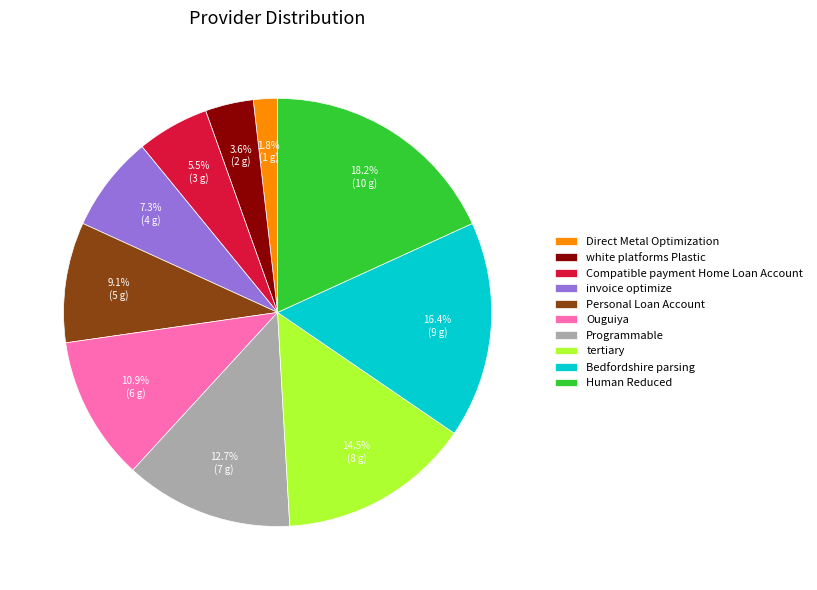

Is there a majority slice in this chart?

No